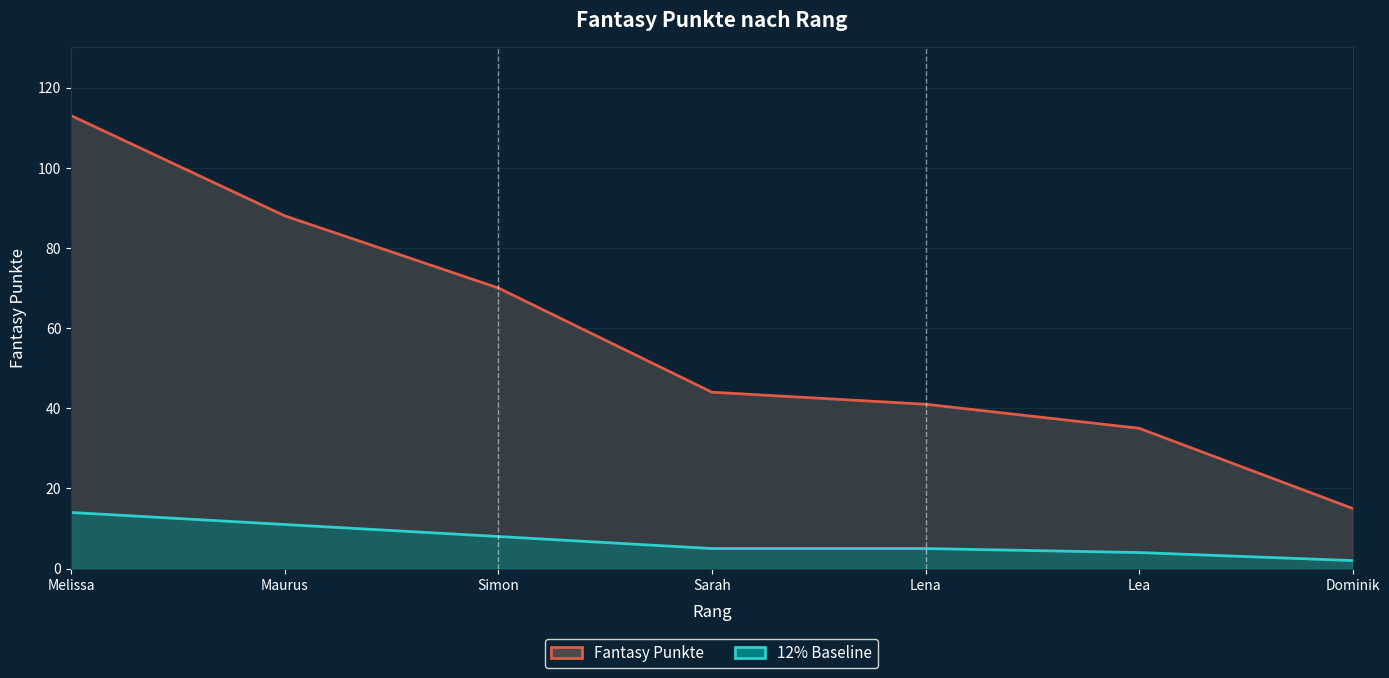

True or false: 12% Baseline and Fantasy Punkte cross at least once.

False